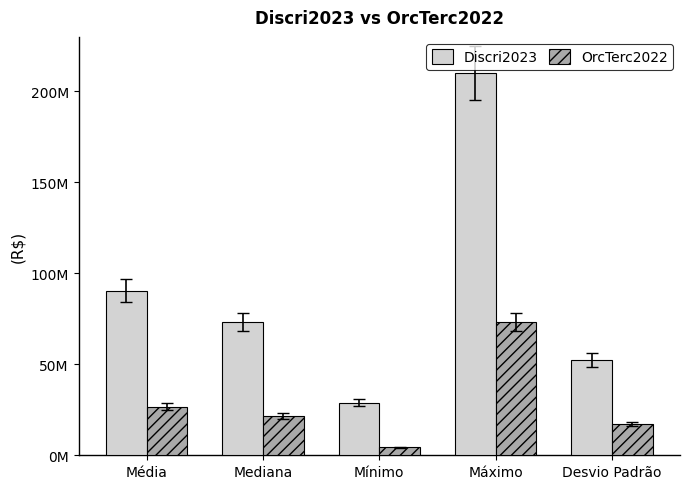

Rank the series by their maximum value, from highest to lowest.

Discri2023, OrcTerc2022